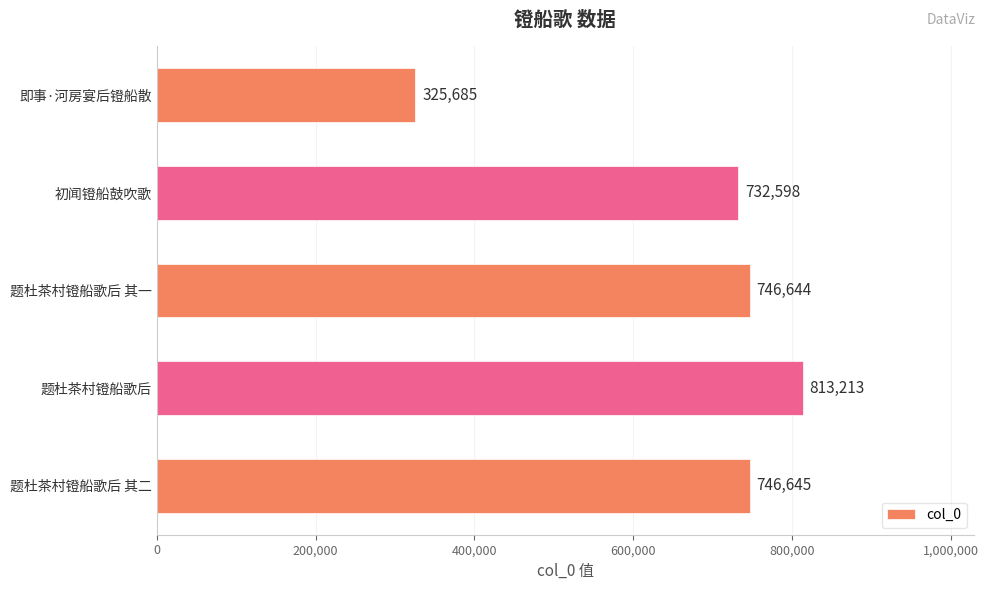

Reading bottom to top, extract all data points from this chart.

746645	813213	746644	732598	325685